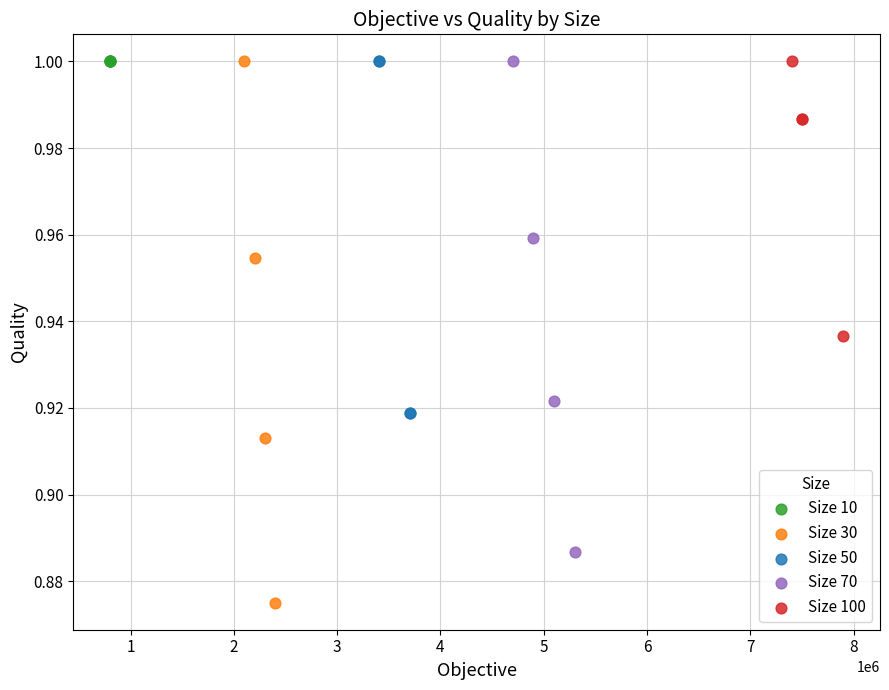

Which series contains the lowest Y value?

Size 30